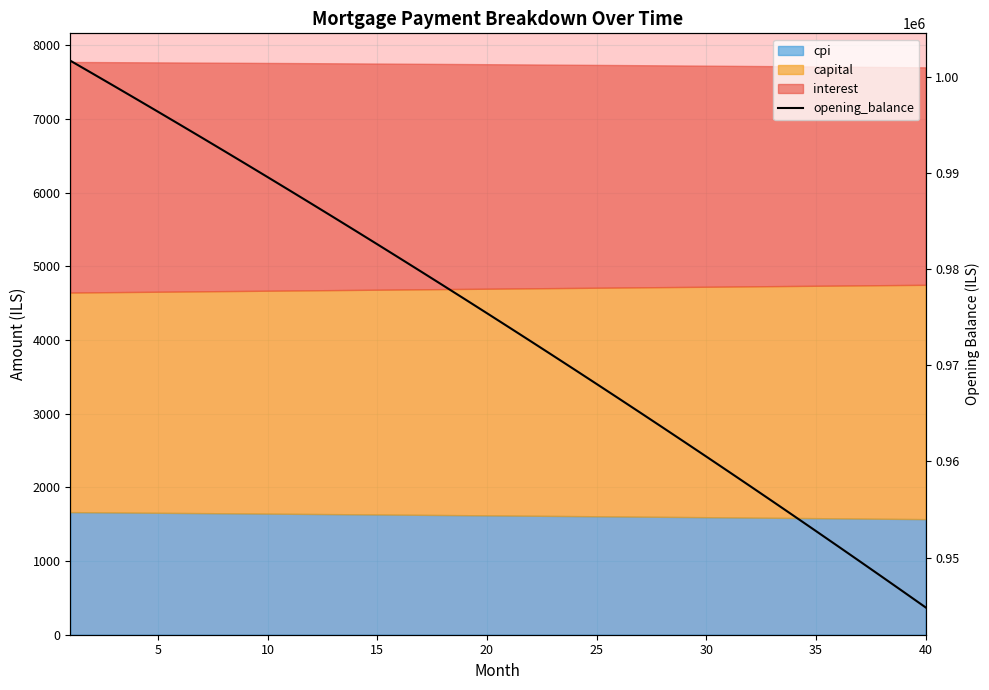

The value at 15 is 1630865.4. True or false?

False